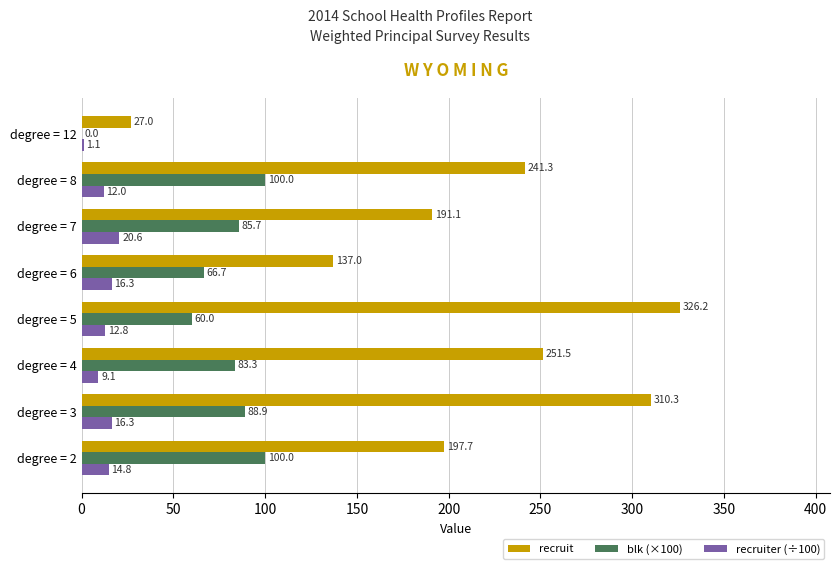

What is the total value across all series at degree = 4?

343.9